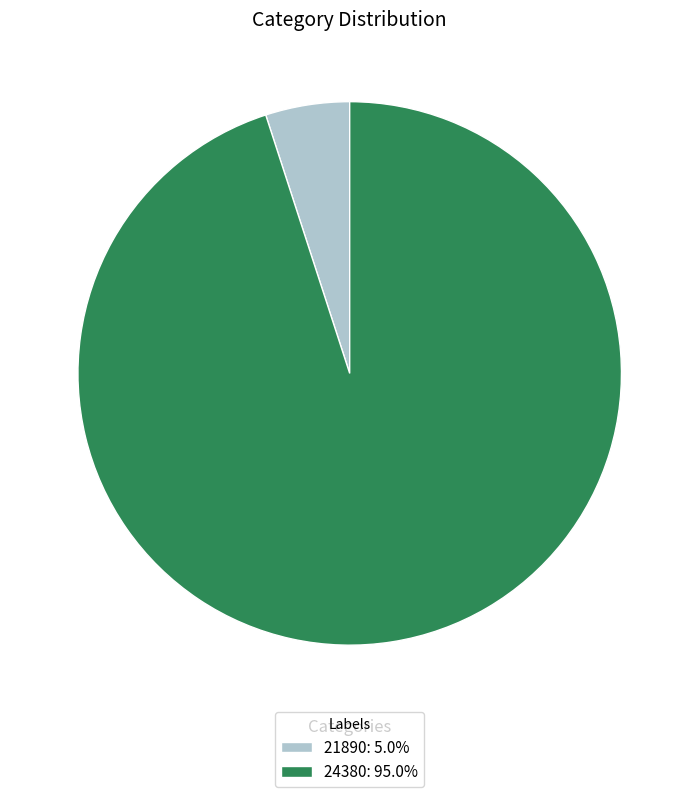

Which category has the biggest portion of the pie?

24380